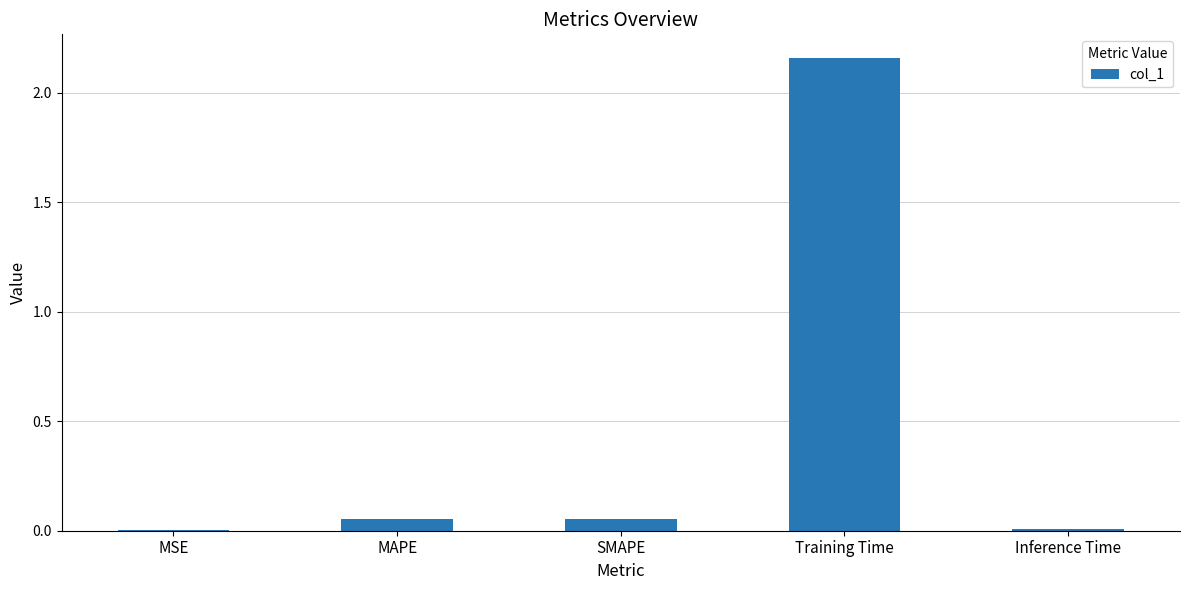

What is the change in value from SMAPE to Training Time?

+2.1